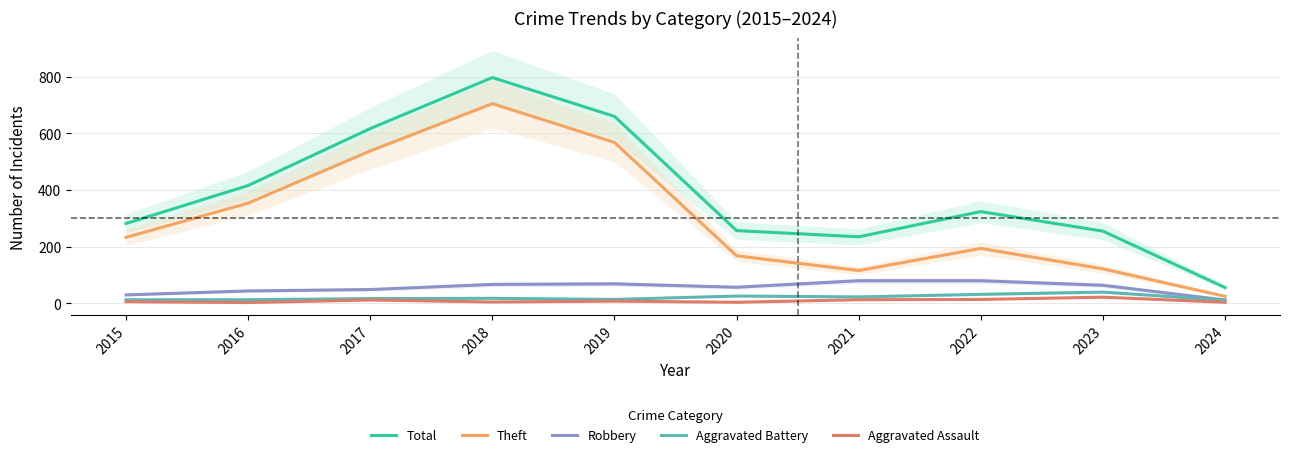

Where is the first local maximum for Robbery?

2019